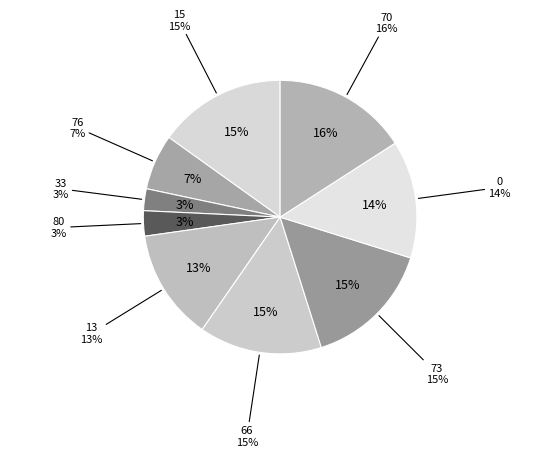

Does 13 account for over 50% of the chart?

No